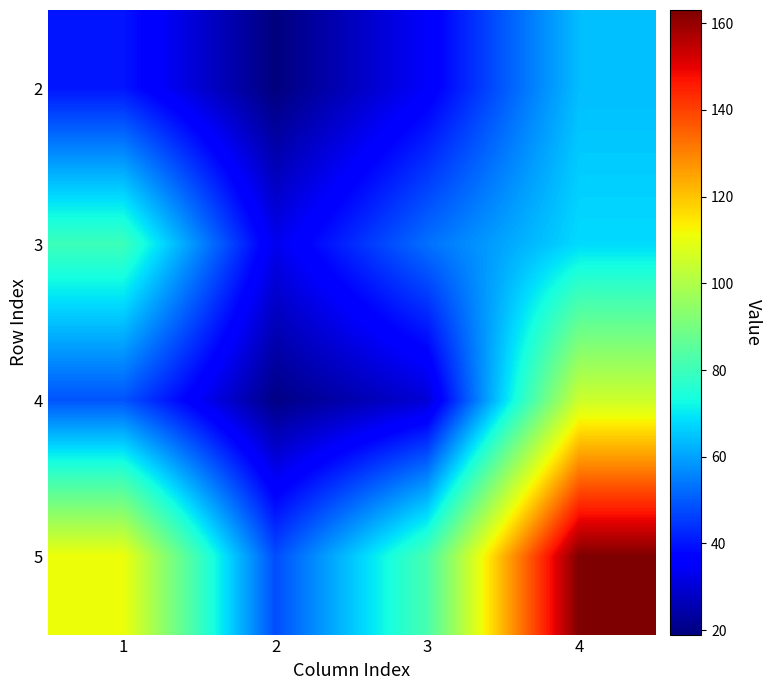

Reading left to right, what are all the values shown in this chart?

2: 1=40	2=19	3=35	4=64
3: 1=80	2=33	3=53	4=68
4: 1=49	2=20	3=30	4=105
5: 1=111	2=48	3=82	4=163